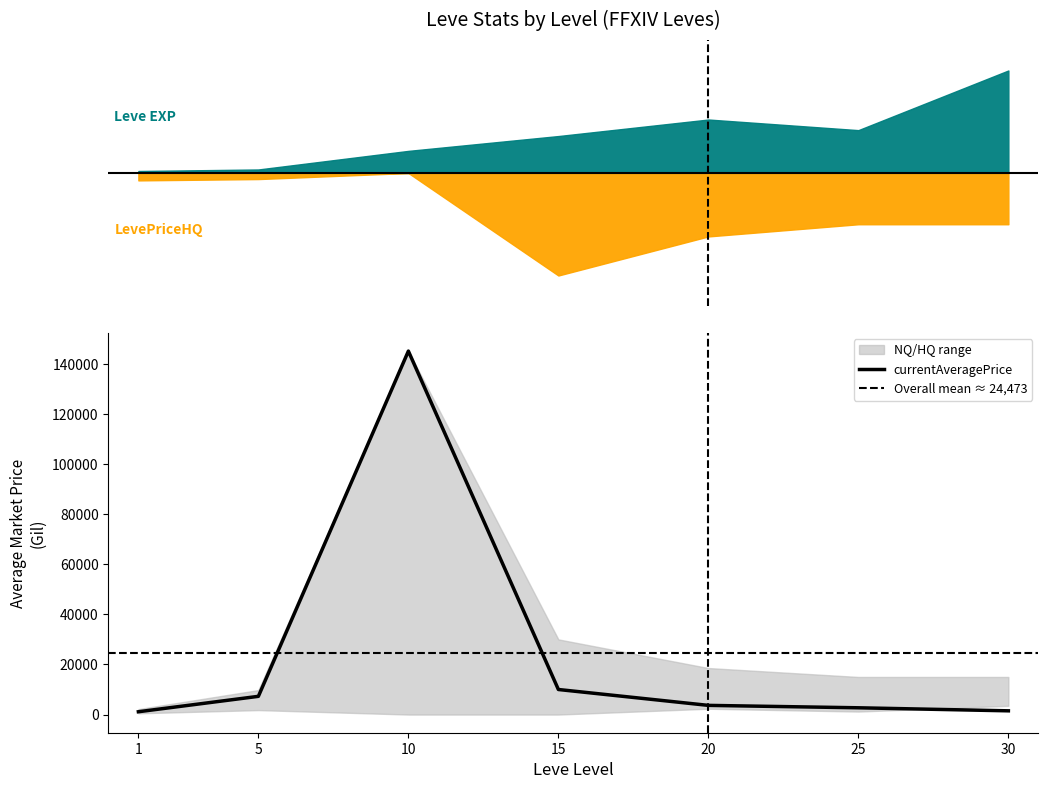

How many data points in Leve EXP are less than 14920?

3